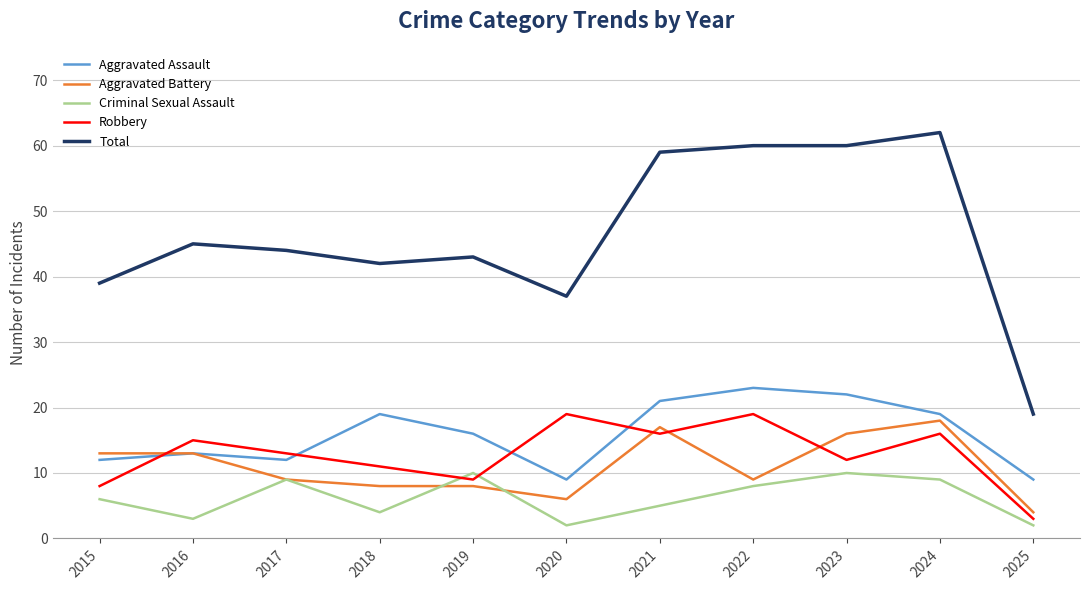

Rank the series at 2022 from lowest to highest value.

Criminal Sexual Assault, Aggravated Battery, Robbery, Aggravated Assault, Total